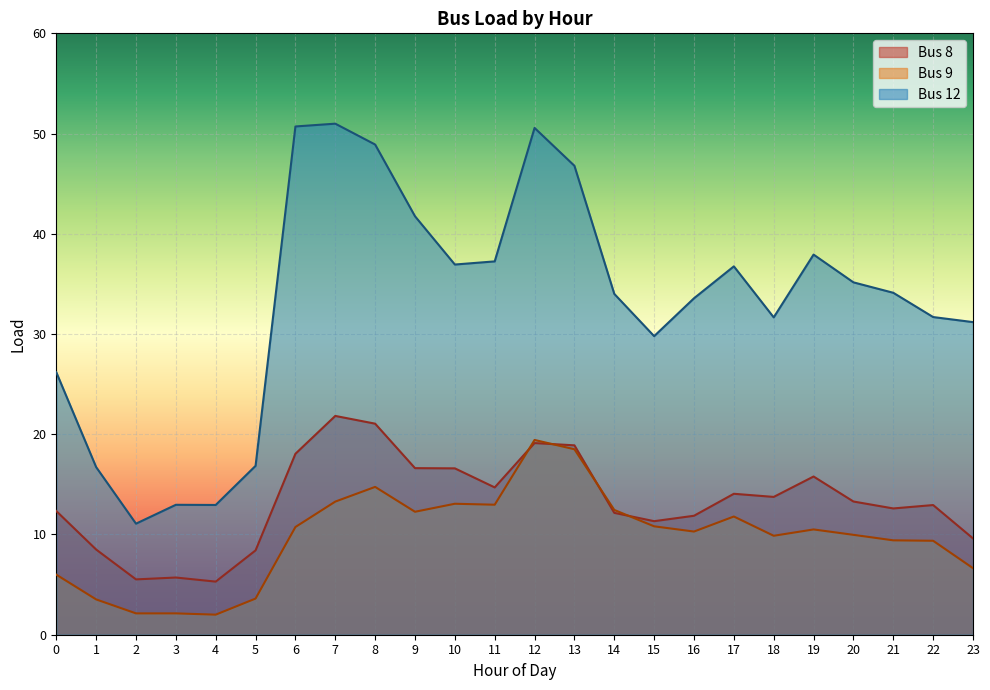

Count the number of categories in the chart.

24